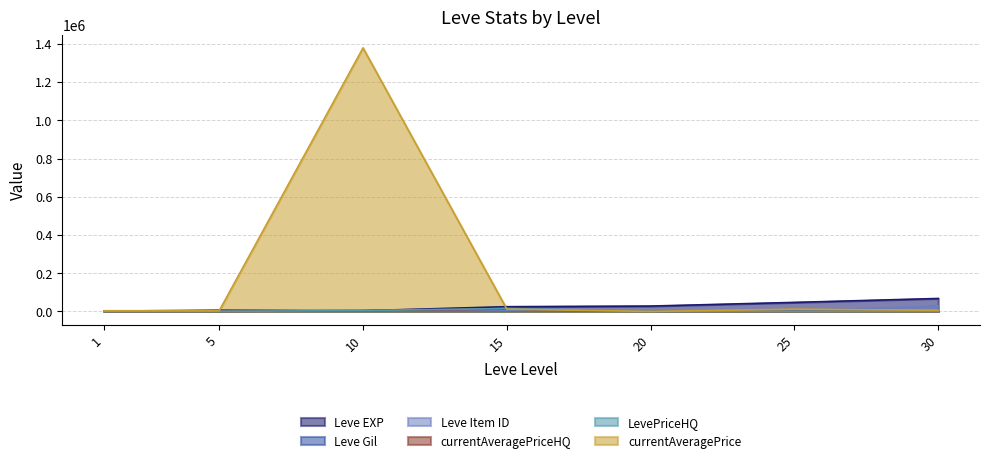

What is the approximate value of Leve Item ID at 15?

3023